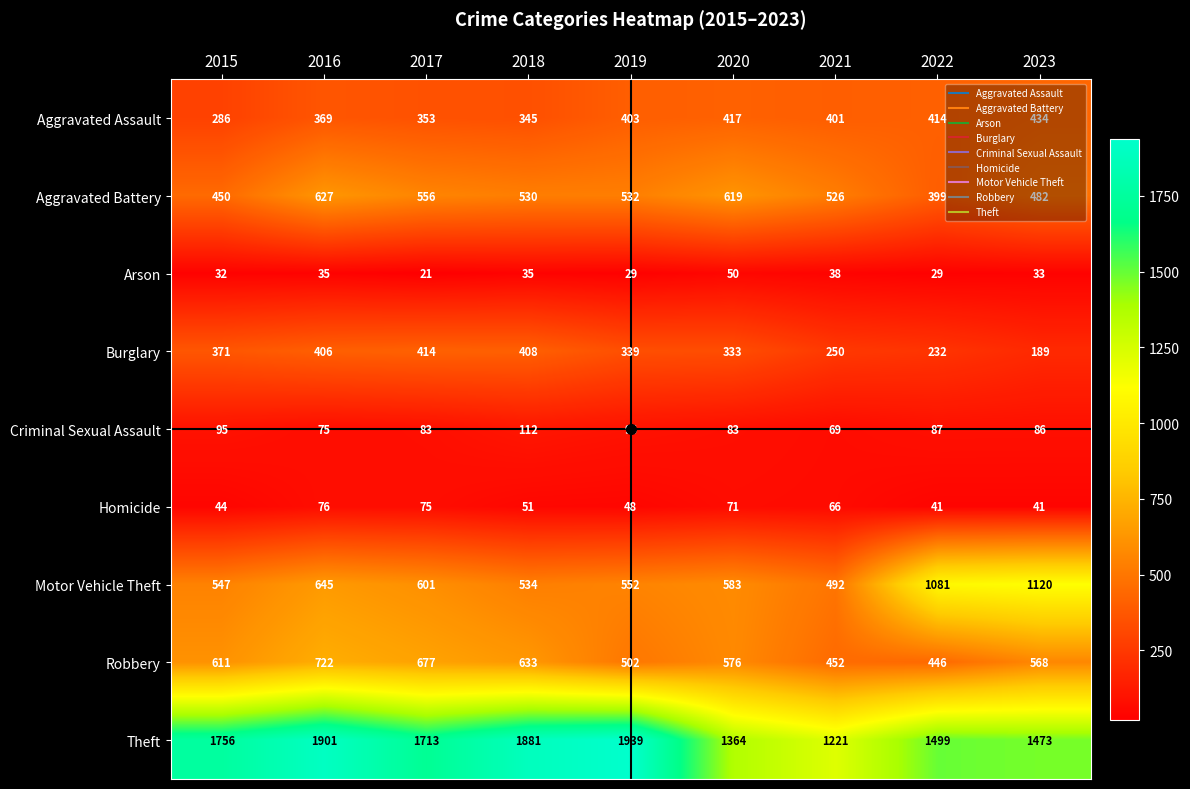

How many data points in Criminal Sexual Assault are less than 86?

4